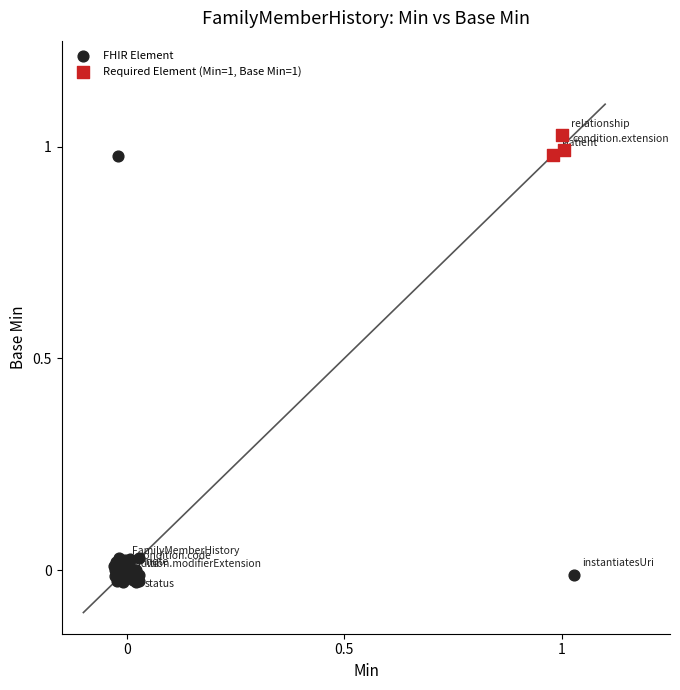

Which series contains the highest Y value?

Required Element (Min=1, Base Min=1)